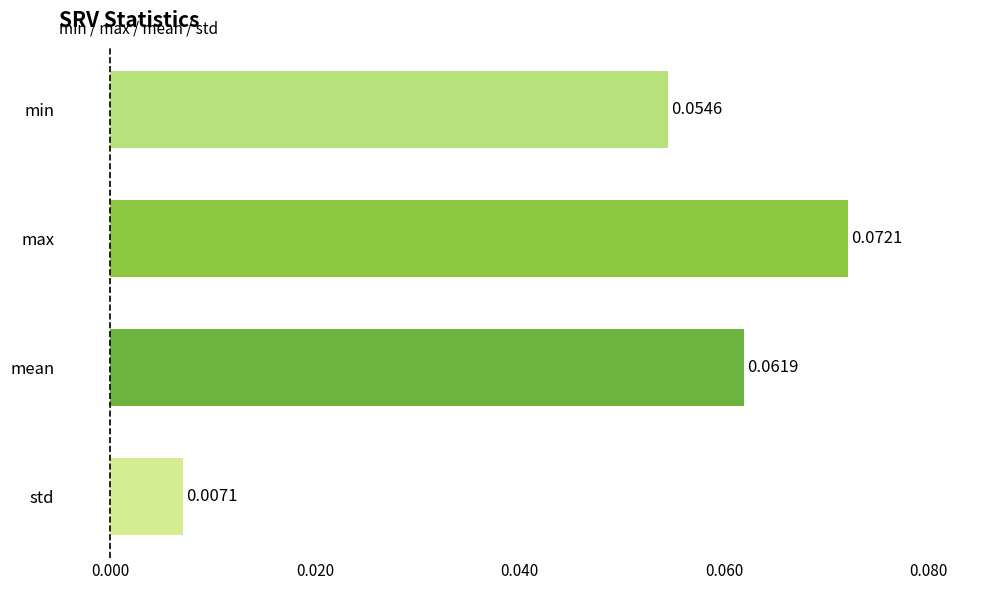

What is the label of the 2nd bar from the top?

max